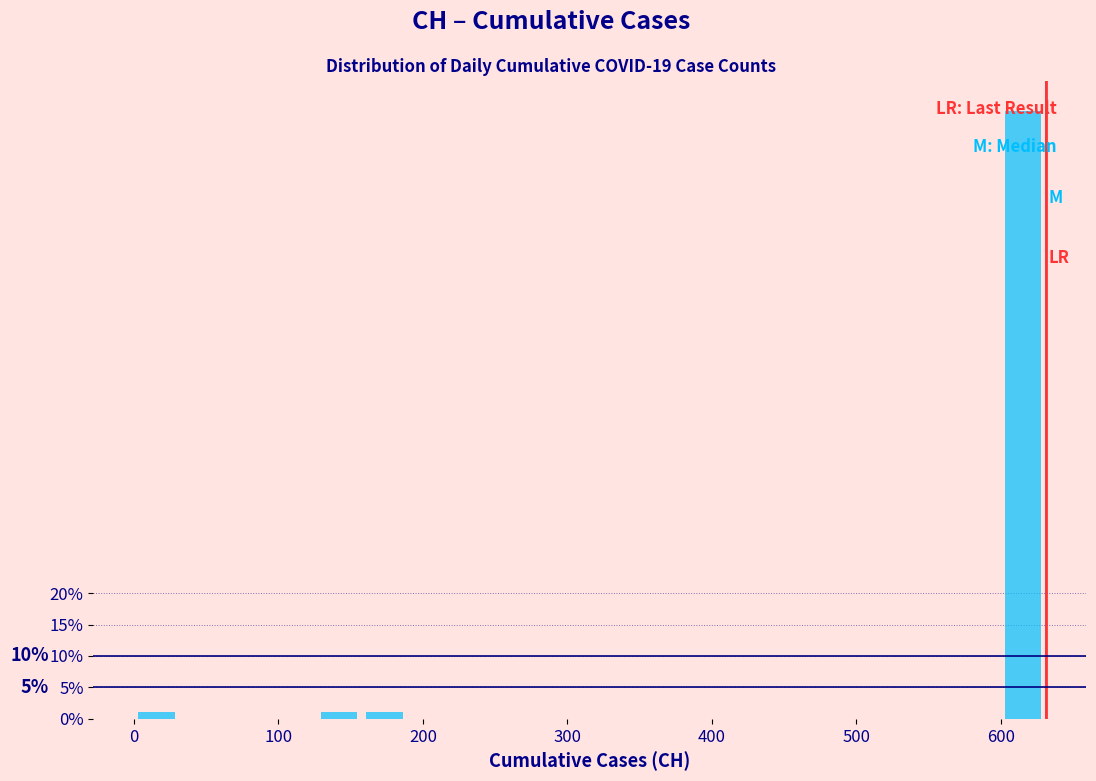

Read against the x-axis, roughly where is the centre of the tallest bar?

620